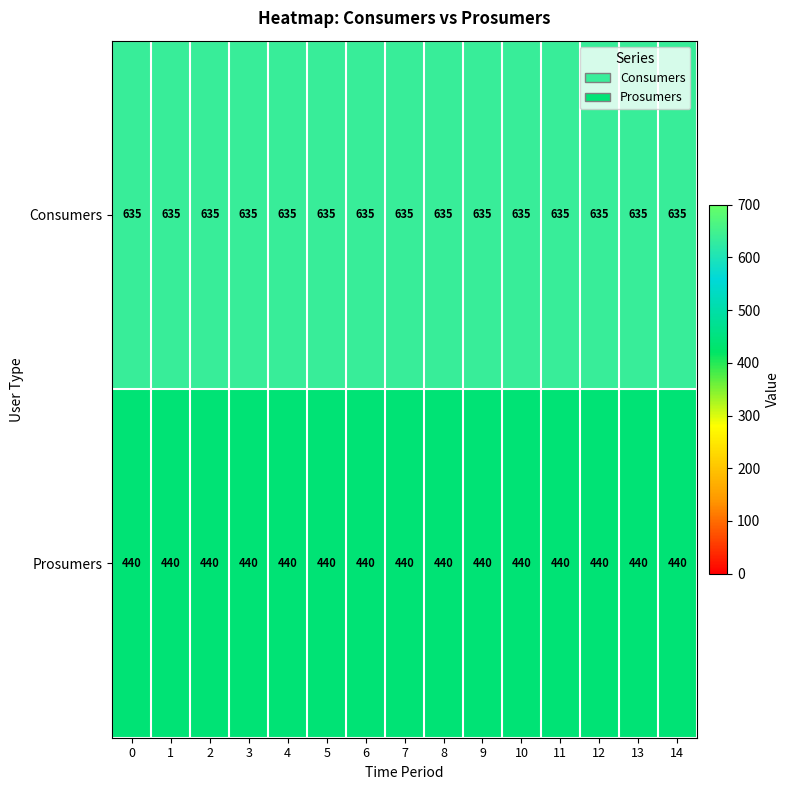

Rank the series by their average value, from lowest to highest.

Prosumers, Consumers